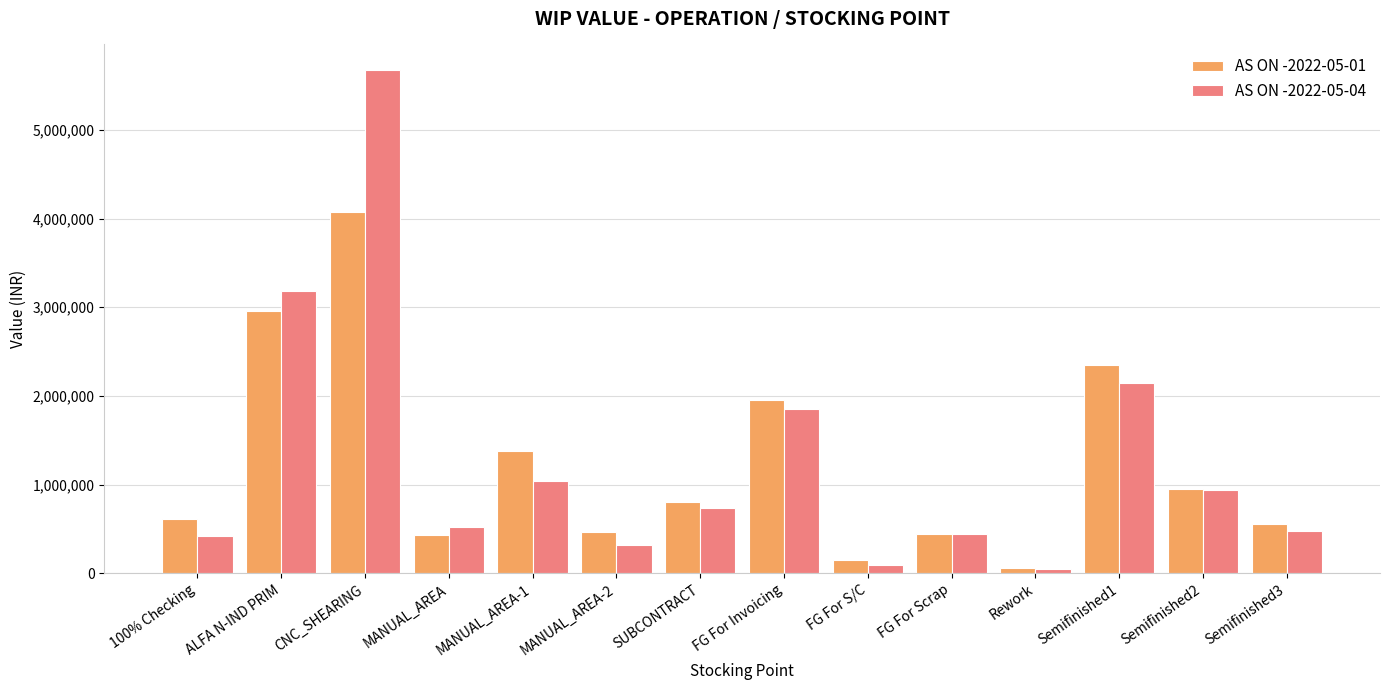

What are all the series names shown in the legend?

AS ON -2022-05-01, AS ON -2022-05-04